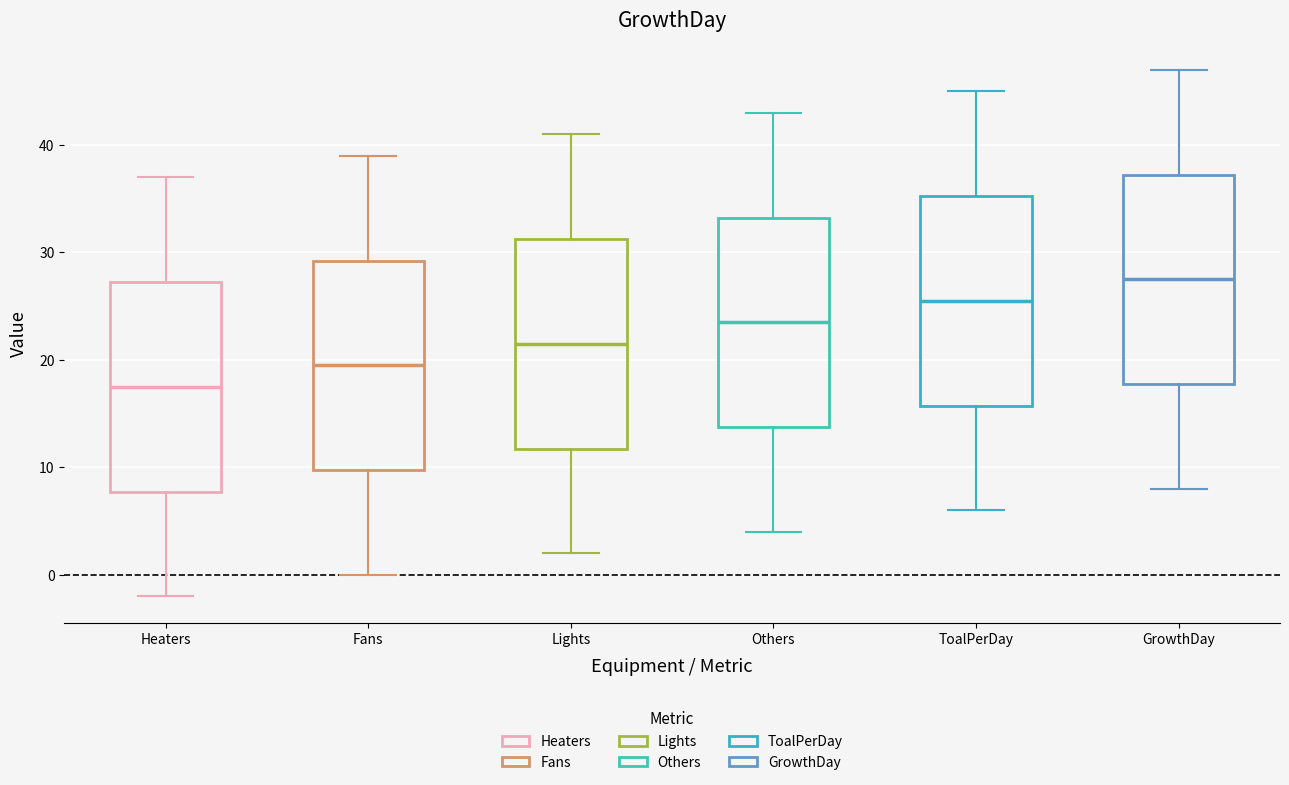

Which box's median line is the highest?

GrowthDay